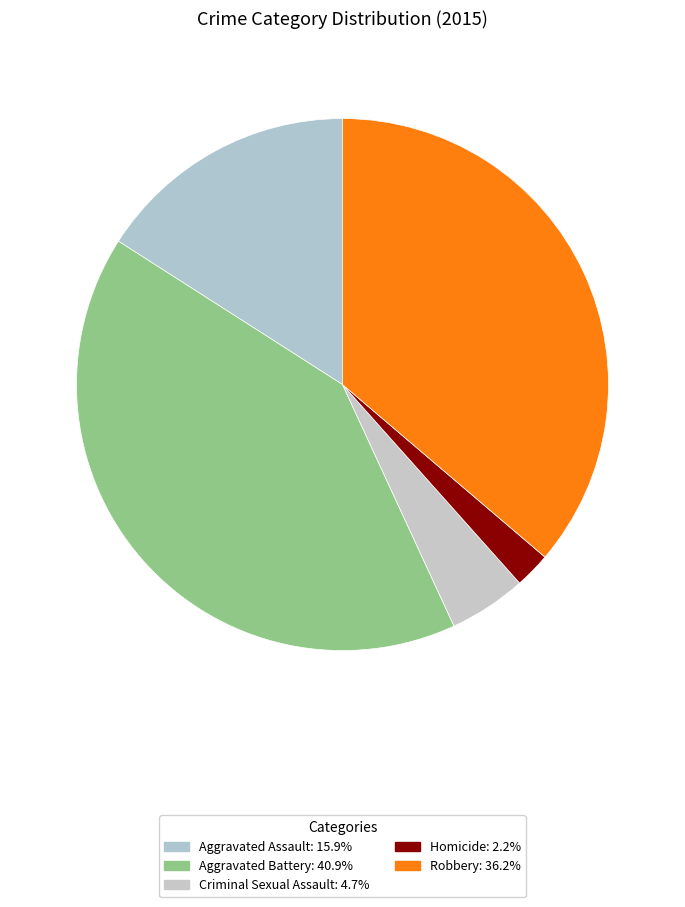

Which category has the biggest portion of the pie?

Aggravated Battery